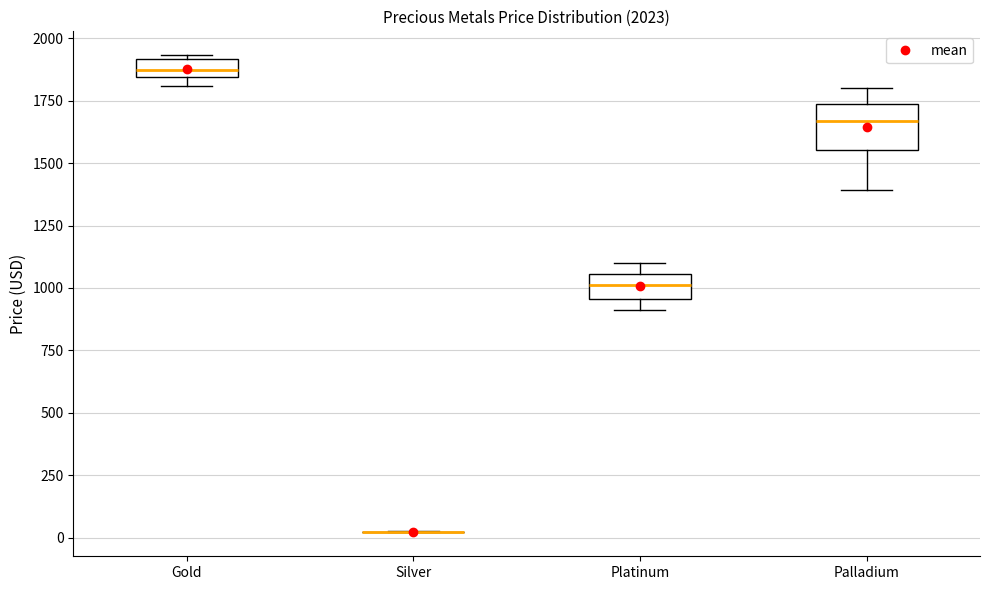

Comparing the boxes themselves (not the whiskers), which one is the tallest?

Palladium